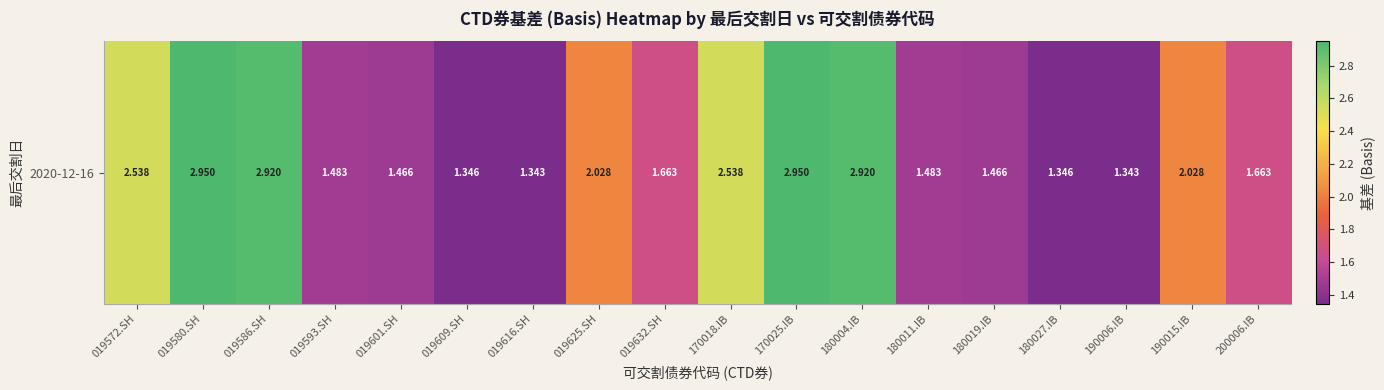

Reading right to left, transcribe all the data shown in this chart.

200006.IB=1.7	190015.IB=2.0	190006.IB=1.3	180027.IB=1.3	180019.IB=1.5	180011.IB=1.5	180004.IB=2.9	170025.IB=3.0	170018.IB=2.5	019632.SH=1.7	019625.SH=2.0	019616.SH=1.3	019609.SH=1.3	019601.SH=1.5	019593.SH=1.5	019586.SH=2.9	019580.SH=3.0	019572.SH=2.5